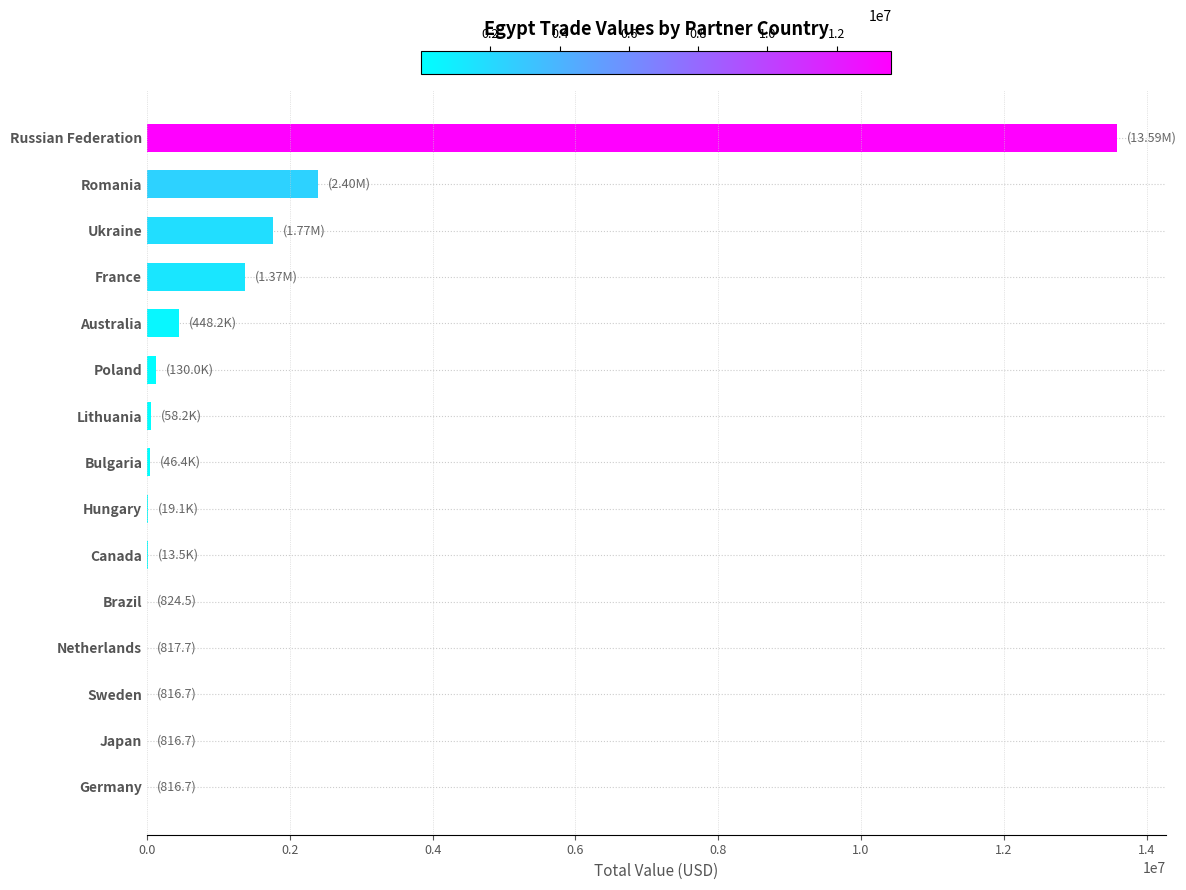

Which has a higher value, Russian Federation or Ukraine?

Russian Federation